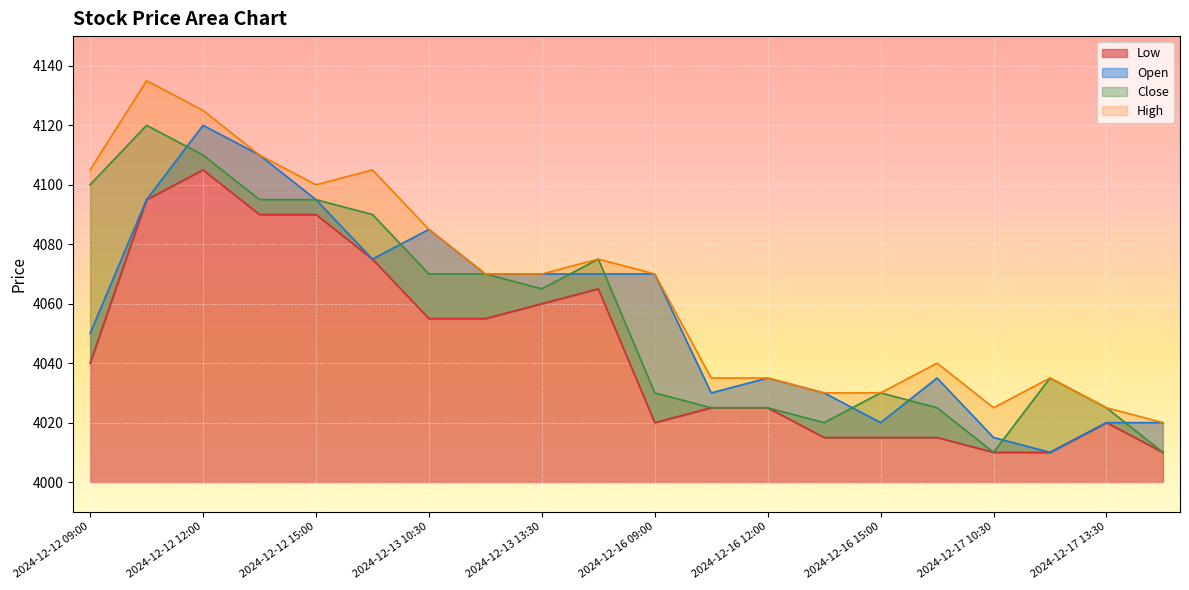

How many distinct data groups are displayed?

4